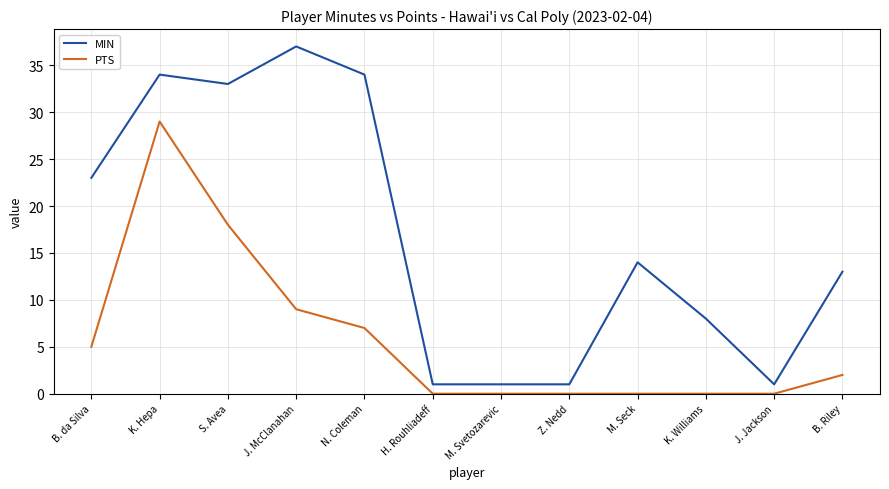

The value of PTS at B. da Silva is 5. True or false?

True